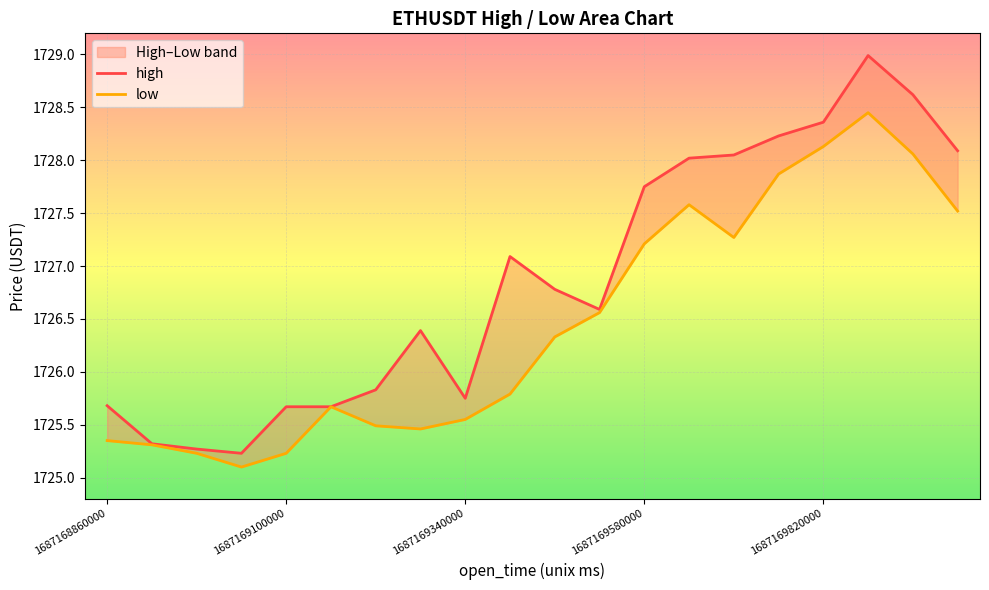

Is it true that high equals 2893.8 at 1687169100000?

False